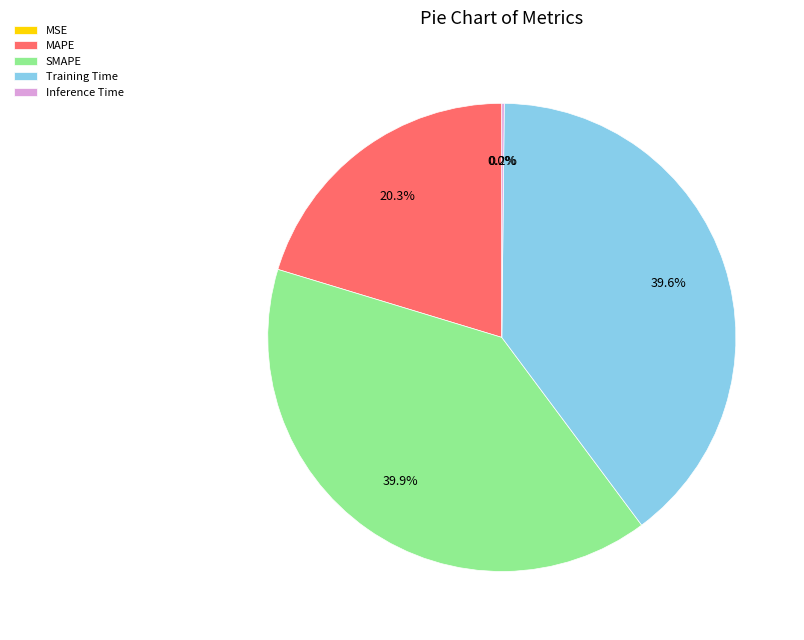

What percentage do MAPE and SMAPE together represent?

60.2%